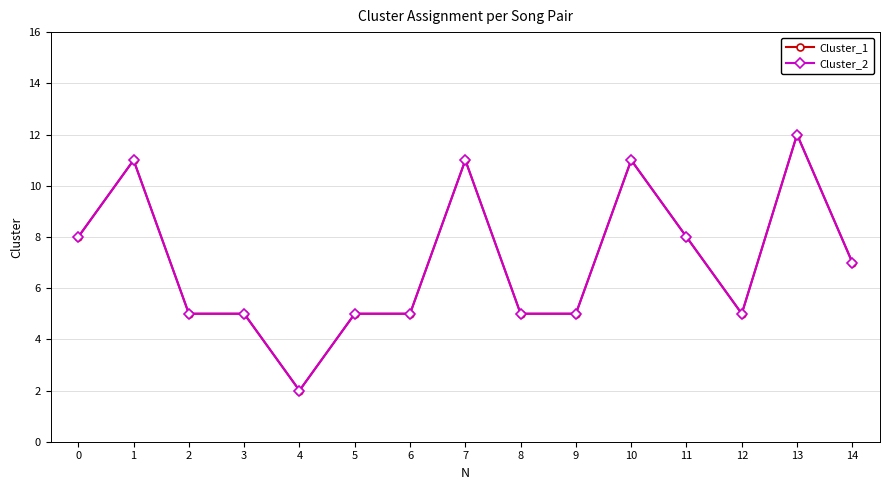

Is this an area chart (filled region under the line)?

No